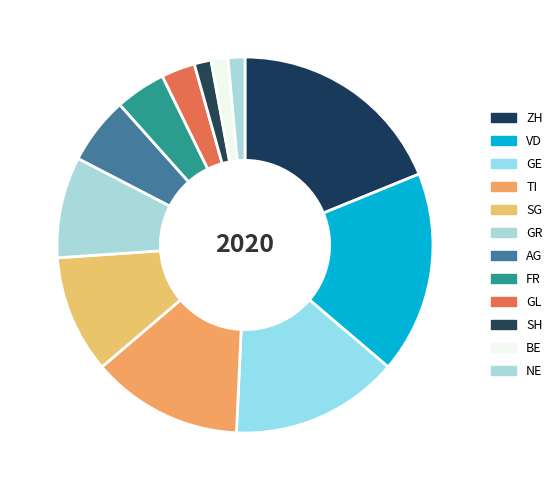

The VD slice represents 17% of the pie. True or false?

True